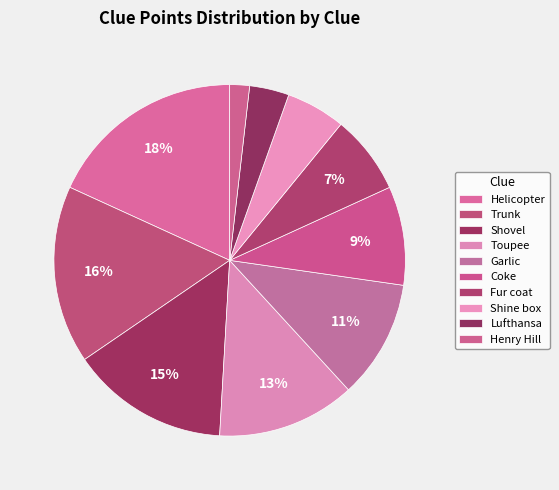

Rank the categories by value from highest to lowest.

Helicopter, Trunk, Shovel, Toupee, Garlic, Coke, Fur coat, Shine box, Lufthansa, Henry Hill